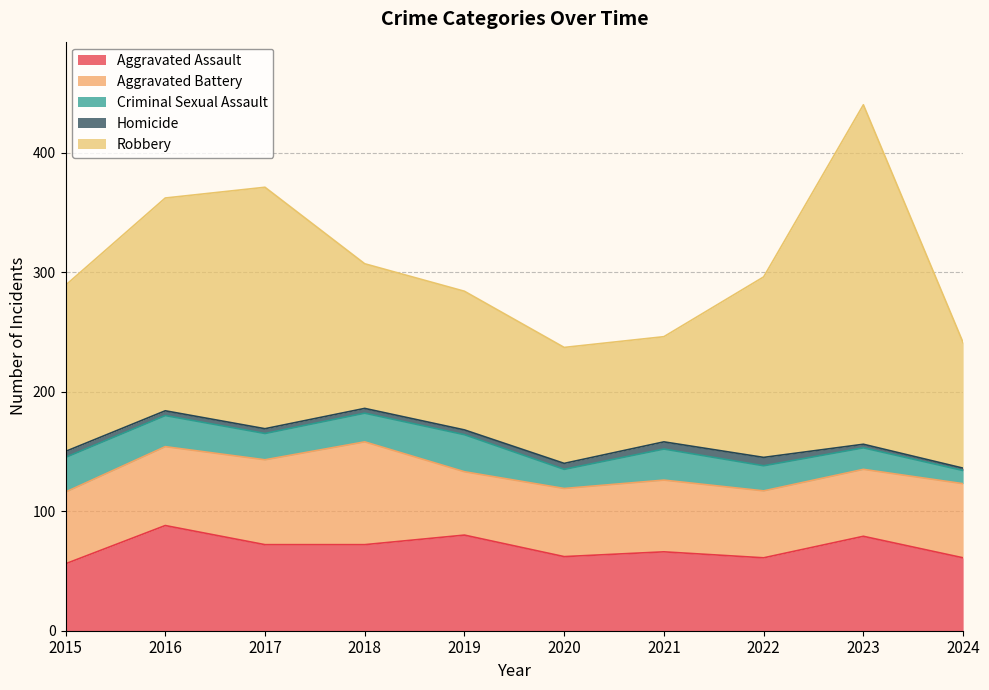

Which series has the largest total across all categories?

Robbery